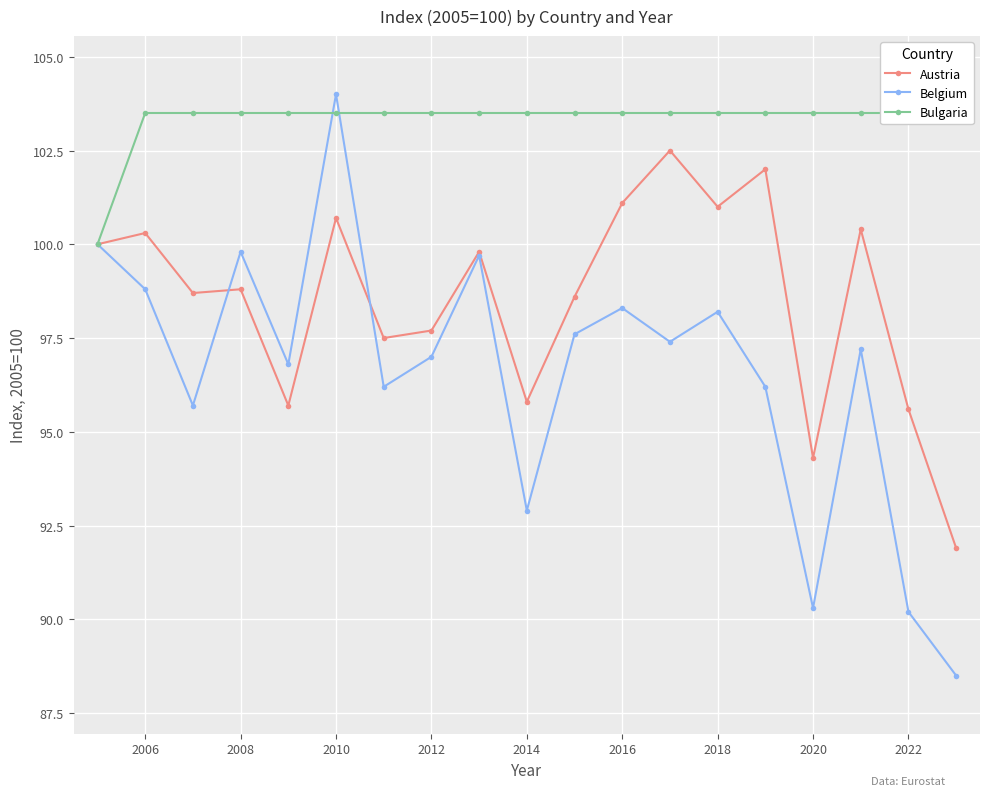

At which label does Bulgaria first exceed 103?

2006